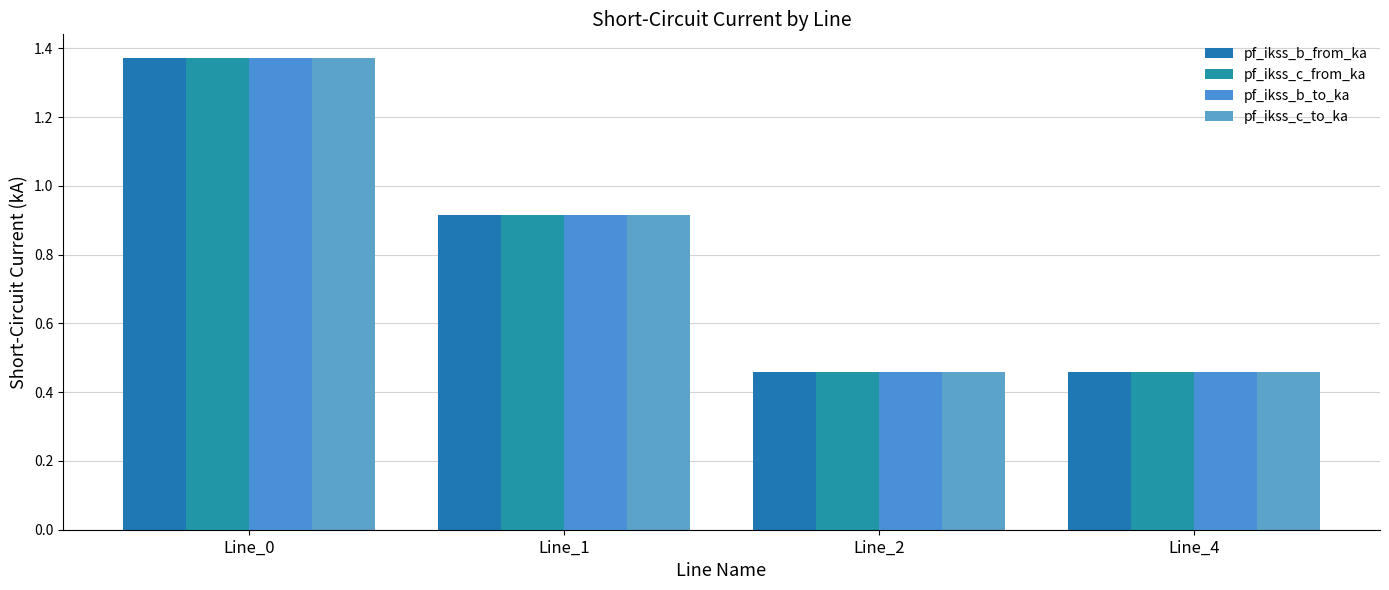

Between Line_1 and Line_4, which series saw the biggest shift?

pf_ikss_c_to_ka